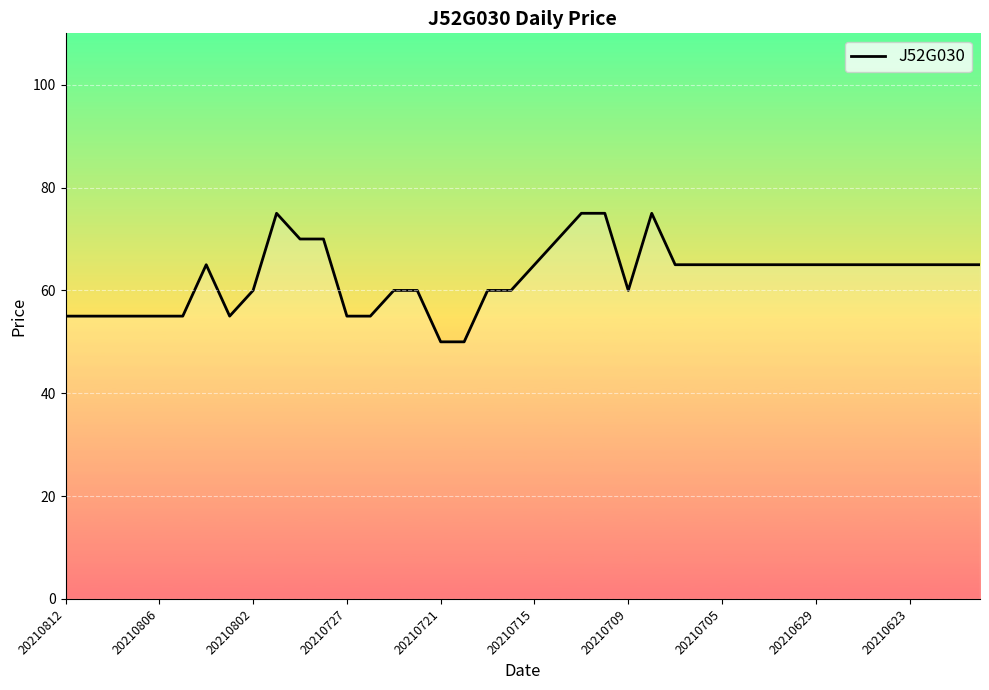

What is the smallest value displayed?

50